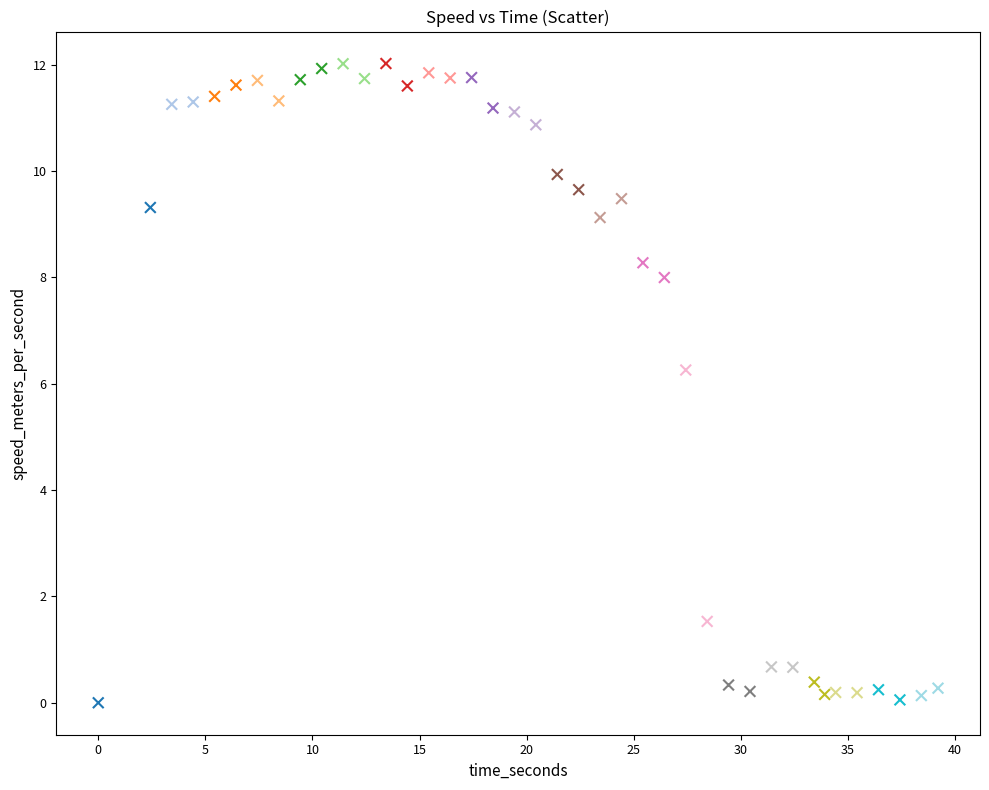

What Y value in the scatter plot is closest to 6?

6.3